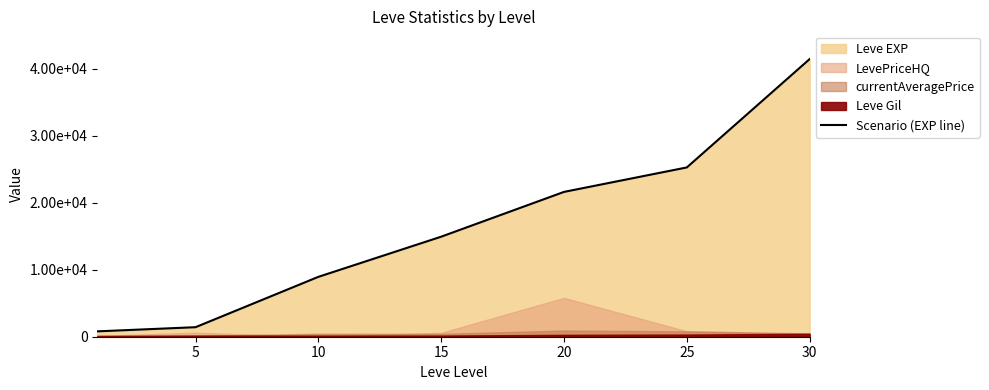

Approximately how many times larger is the value at 20 compared to 30?

0.5